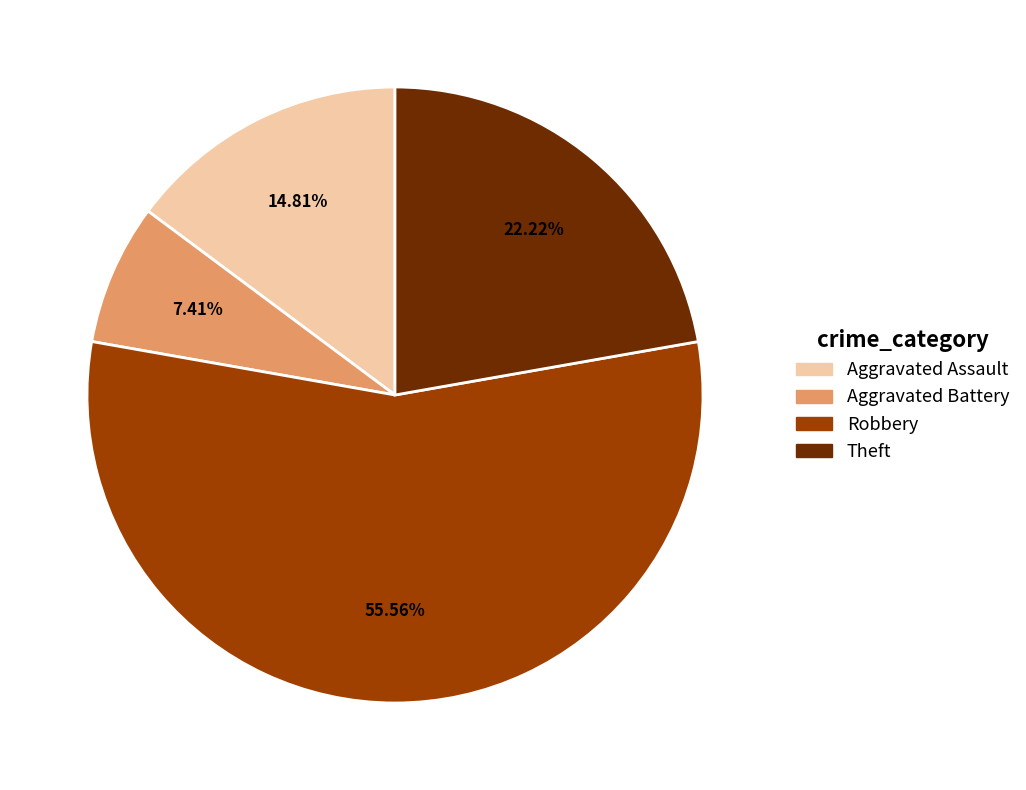

Is there any slice that represents more than half of the pie?

Yes